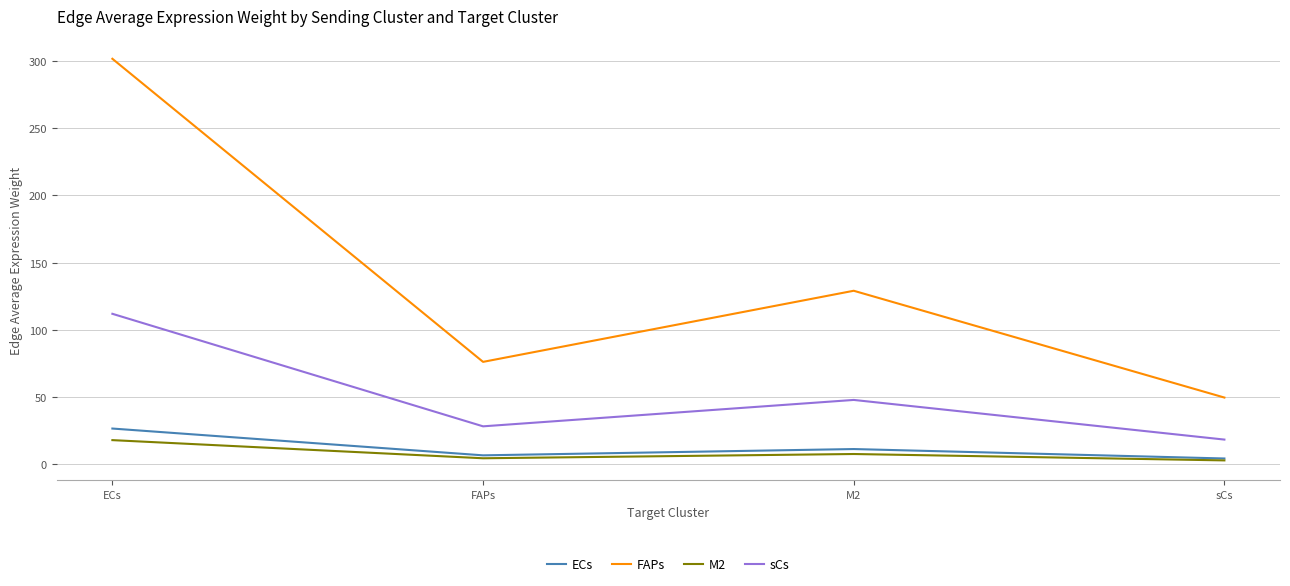

What is the difference between the highest and lowest values at ECs?

283.5